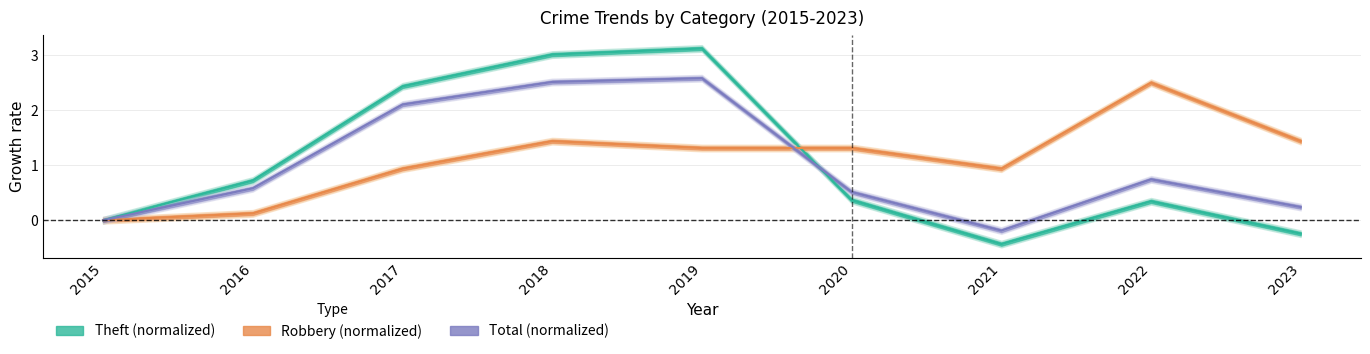

What is the sum of all Theft values?

9.3